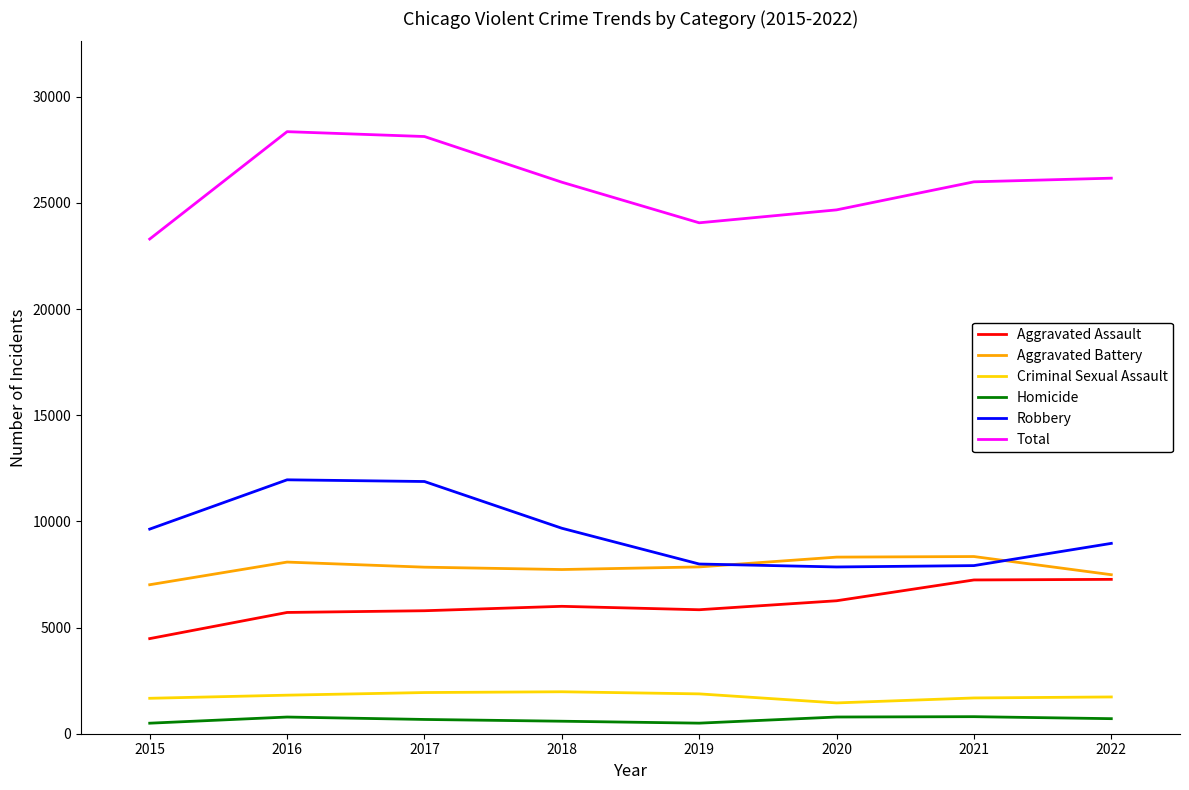

Which series has the widest spread of values?

Total